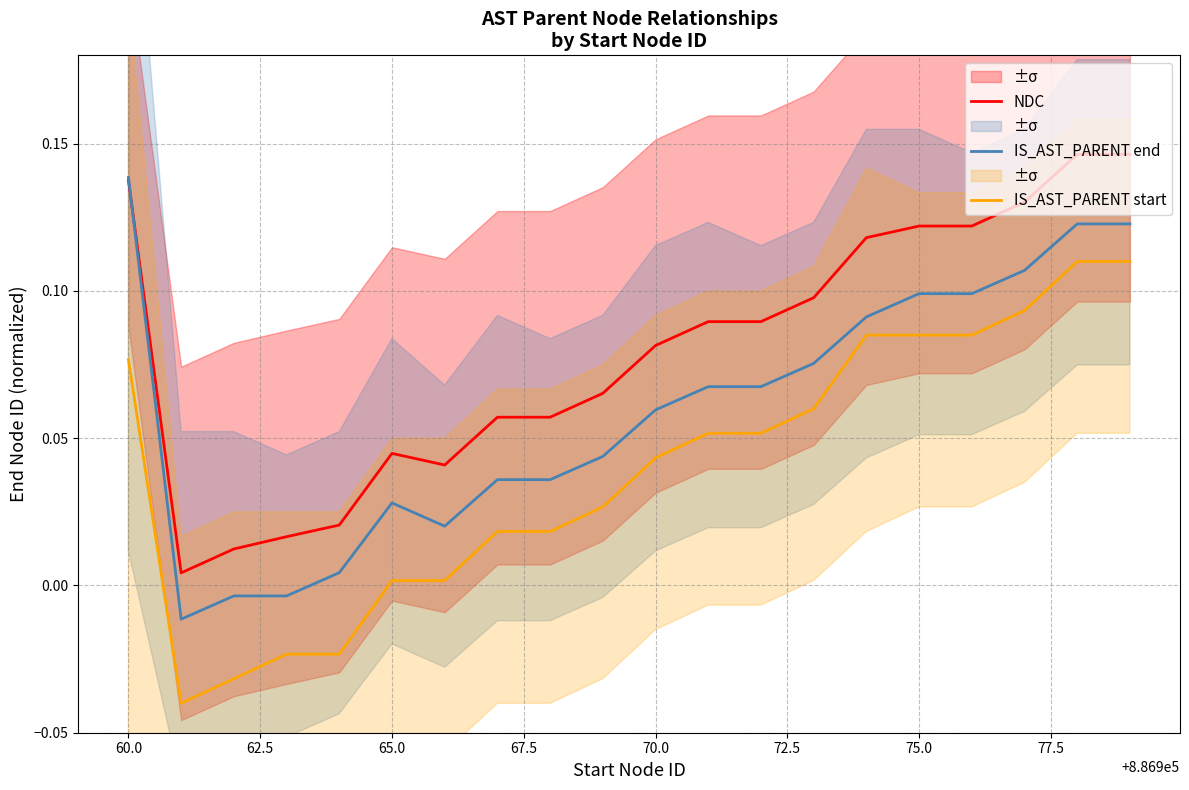

True or false: IS_AST_PARENT start and NDC cross at least once.

False